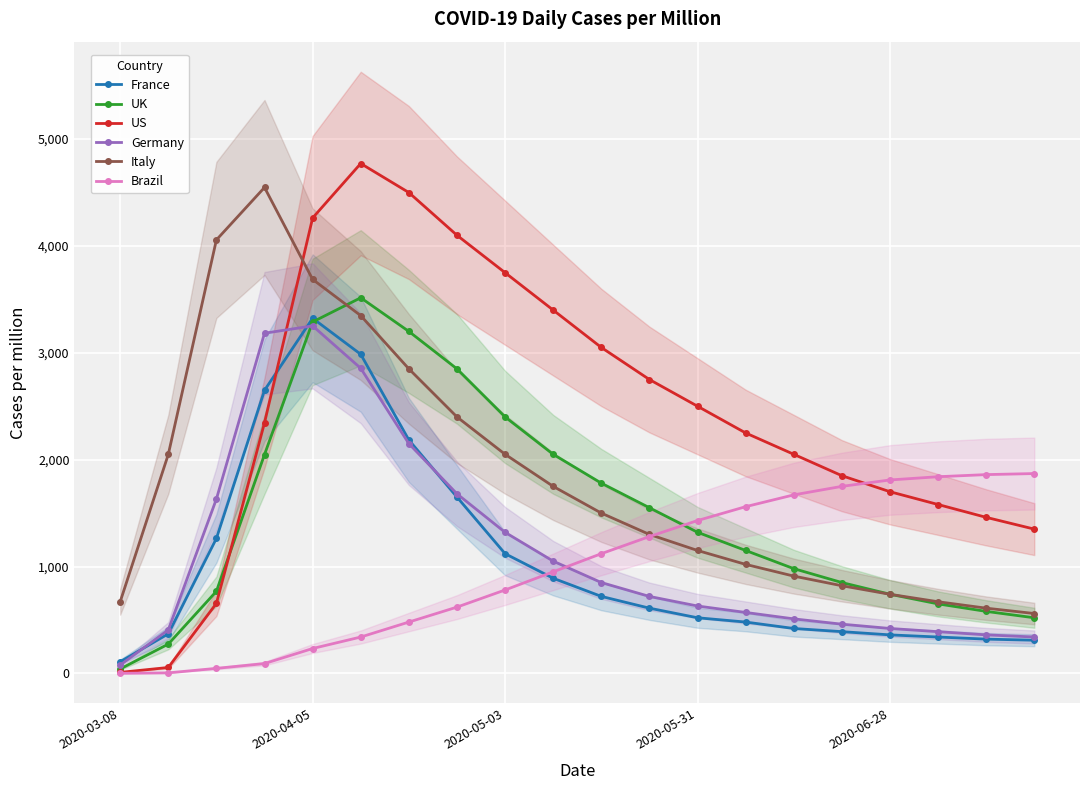

Which series has the largest total across all categories?

US